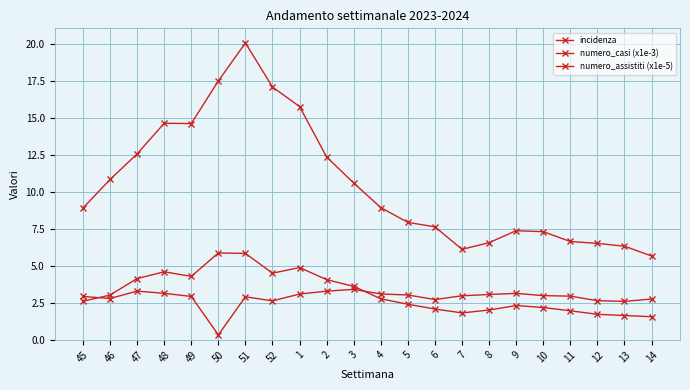

How many categories are shown in the chart?

22